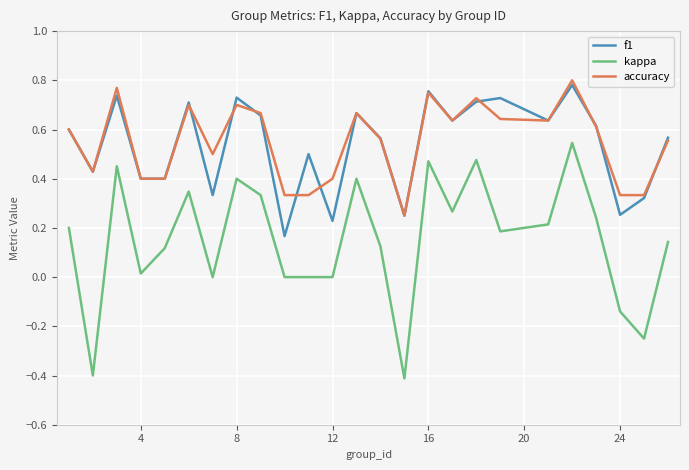

List the series in order of their peak value, highest first.

accuracy, f1, kappa